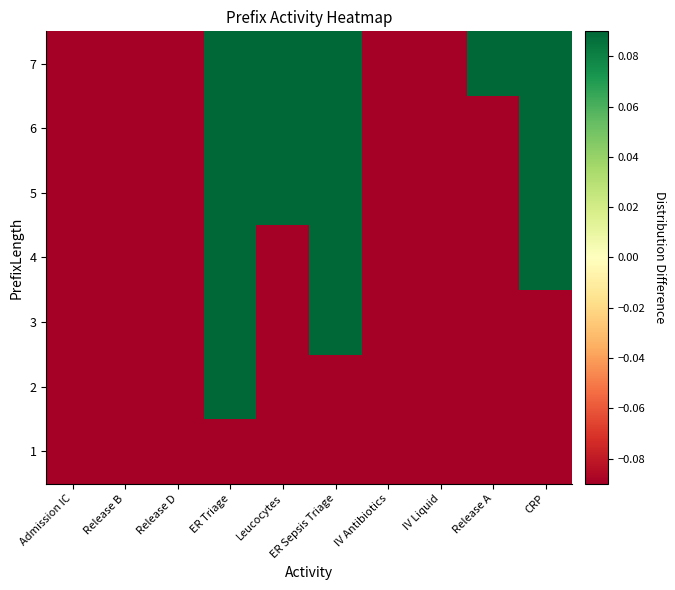

At which category is the sum across all series the highest?

ER Triage